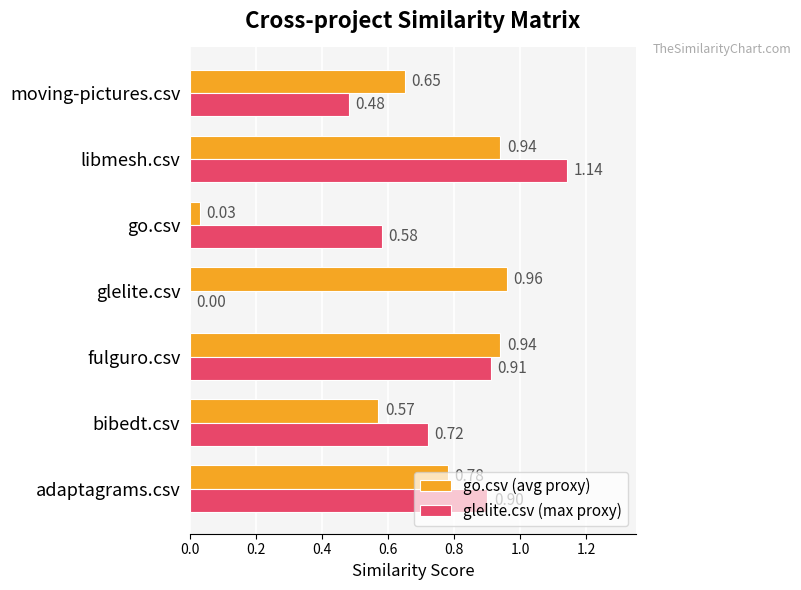

What is the sum of all glelite.csv (max proxy) values?

4.7